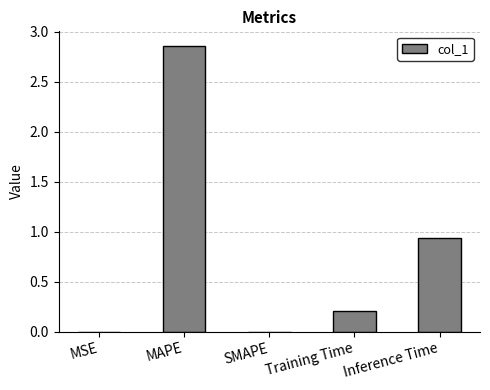

Count the number of categories in the chart.

5